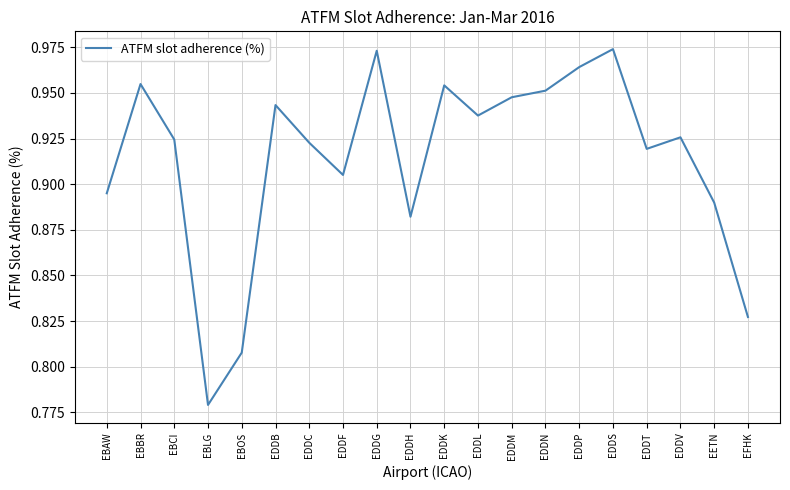

Which has a higher value, EBLG or EFHK?

EFHK